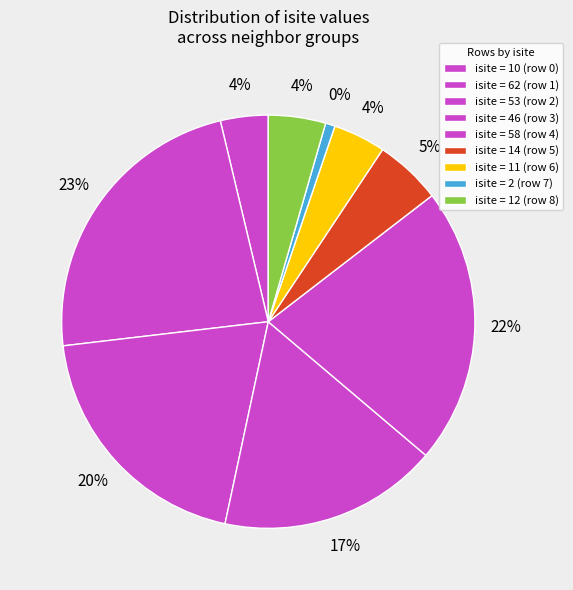

Does Row 2 represent more than half of the total?

No